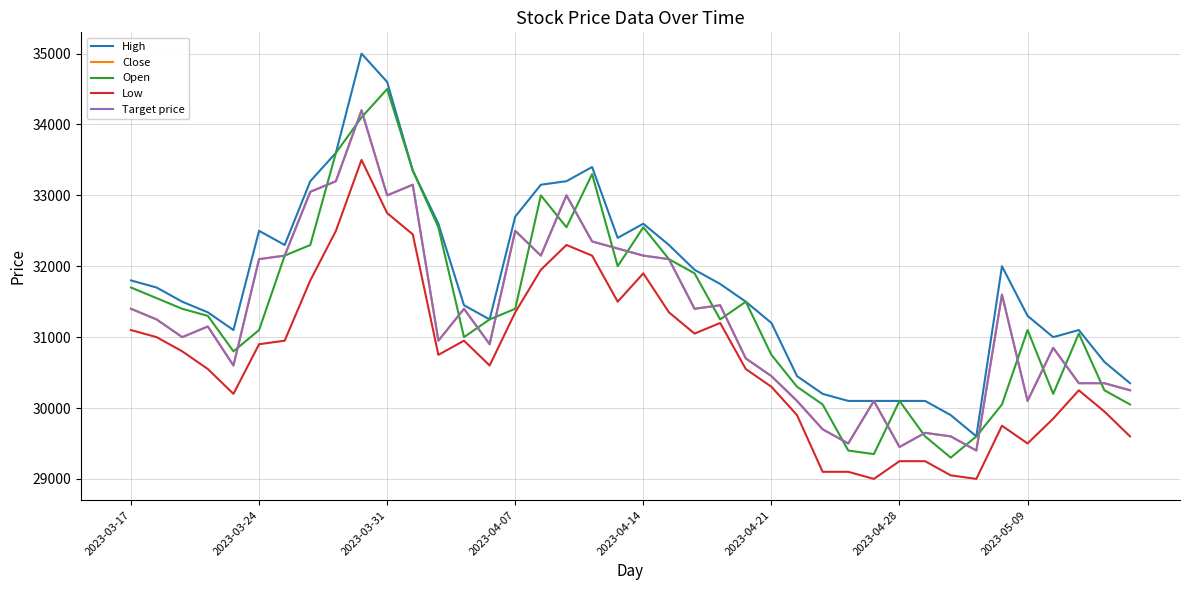

Does the chart have visible grid lines?

Yes